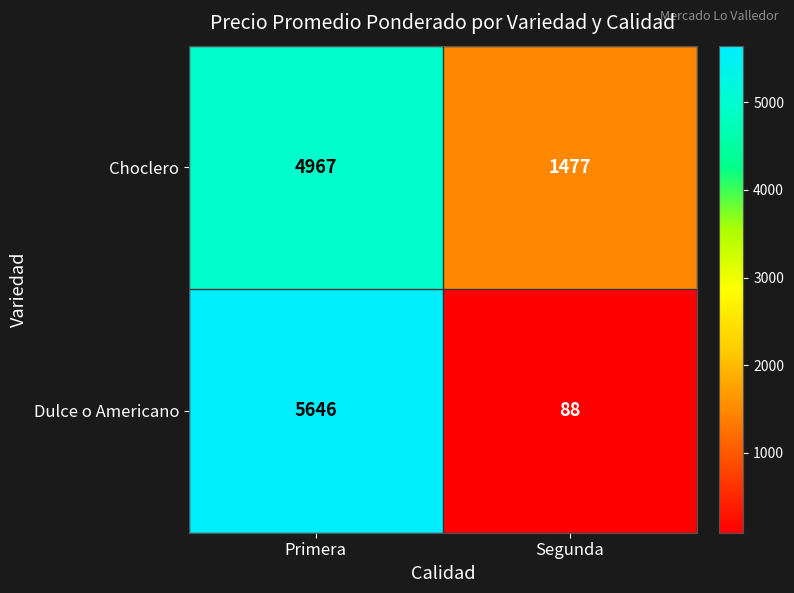

What is the minimum value for Choclero?

1477